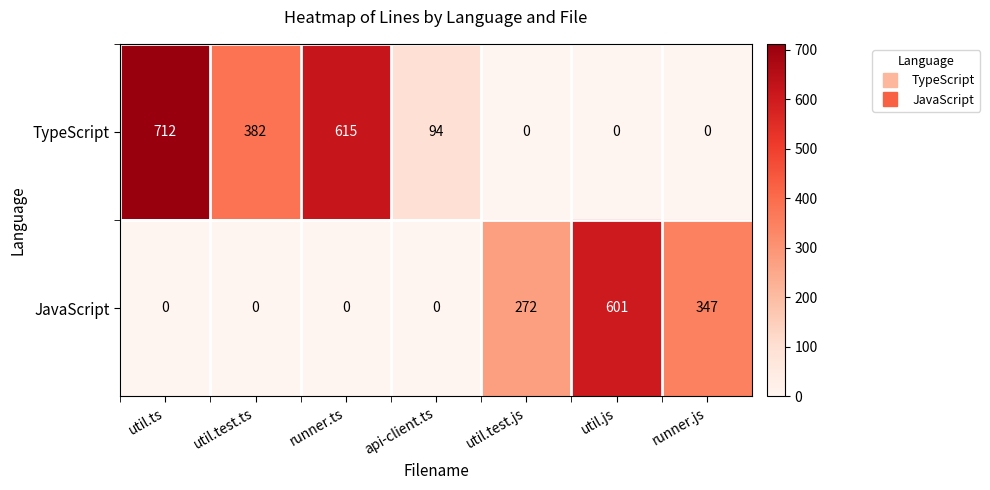

Rank the series by their maximum value, from lowest to highest.

JavaScript, TypeScript